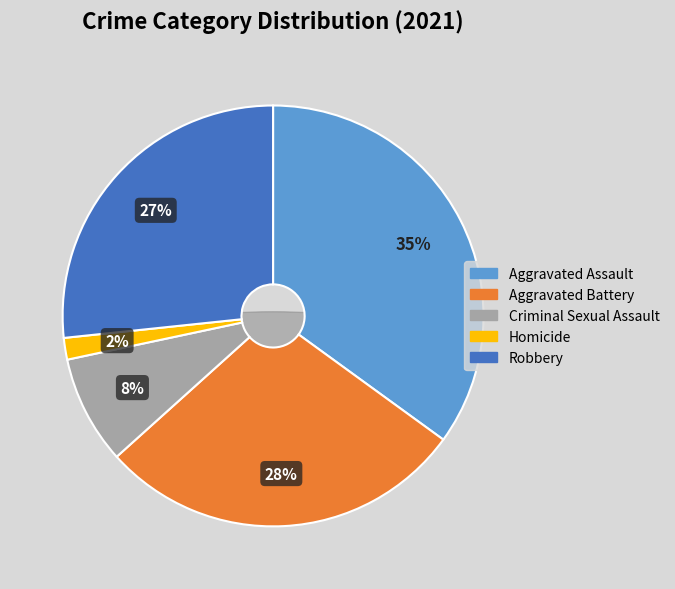

Is there any slice that represents more than half of the pie?

No